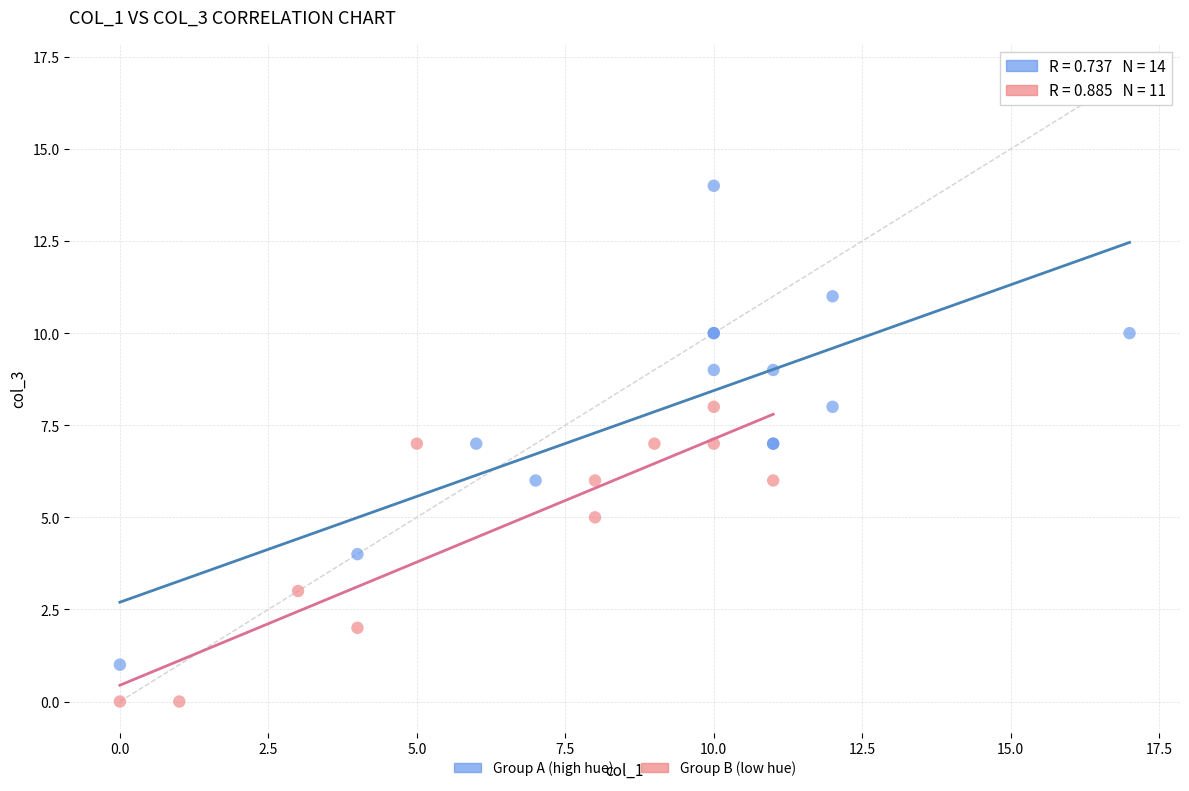

Which series contains the lowest Y value?

Group B (low hue)